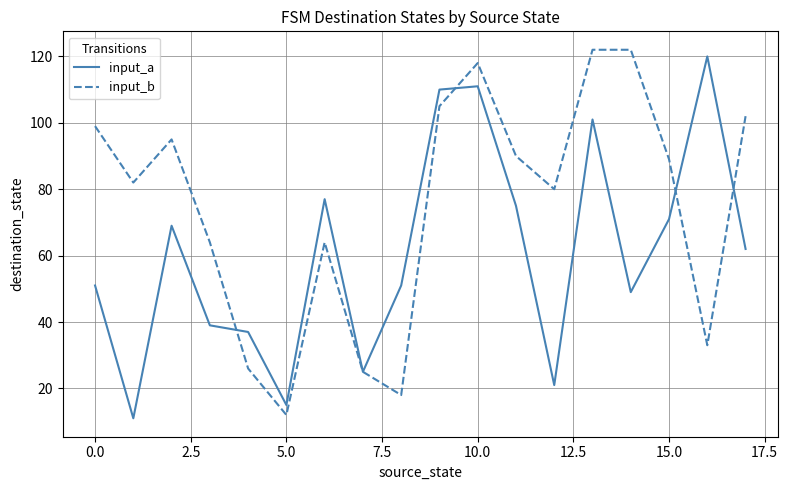

What is the greatest value displayed?

122